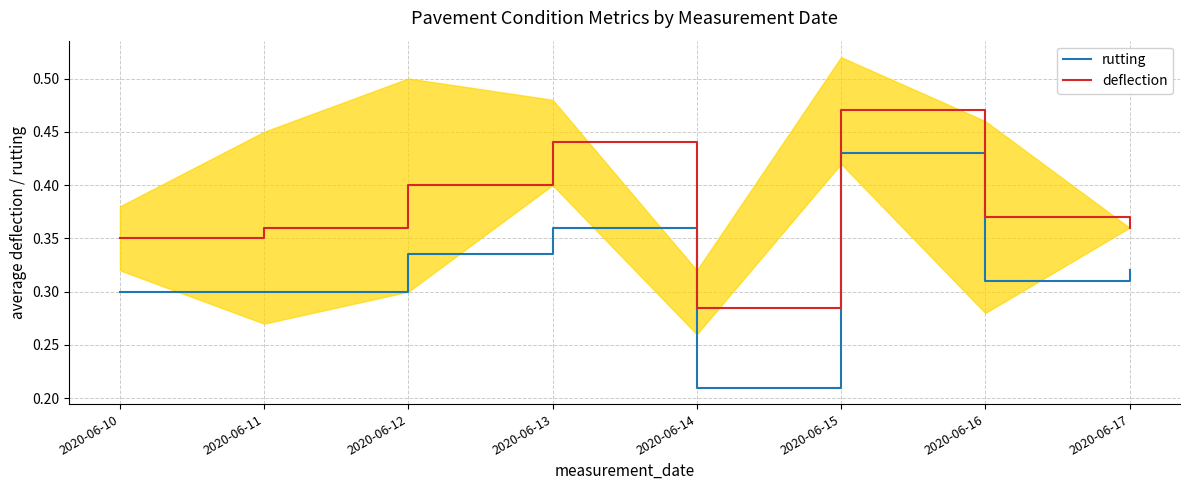

Which category has the lowest value in the deflection series?

2020-06-14